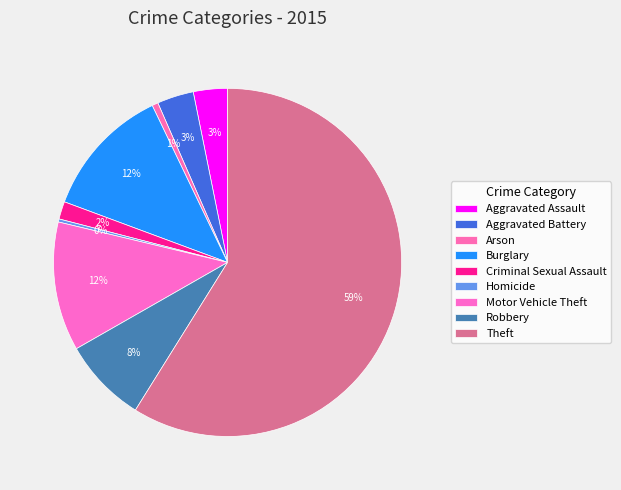

Which slice is the largest?

Theft